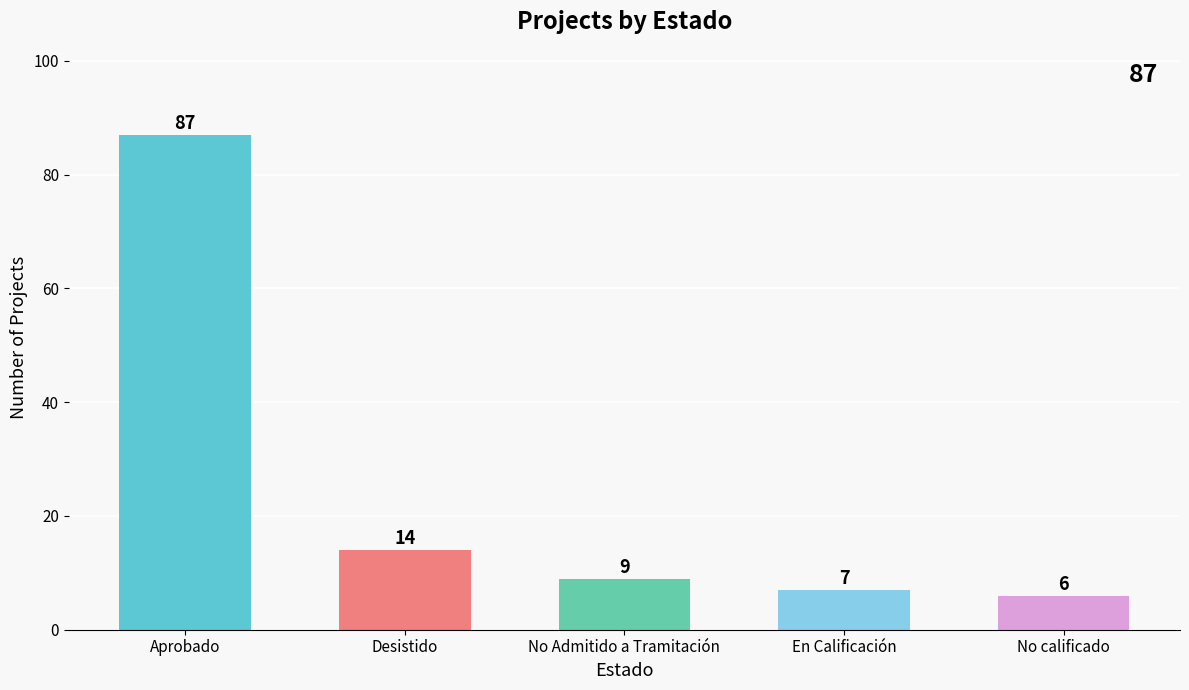

Is it true that the value at Desistido is 19?

False